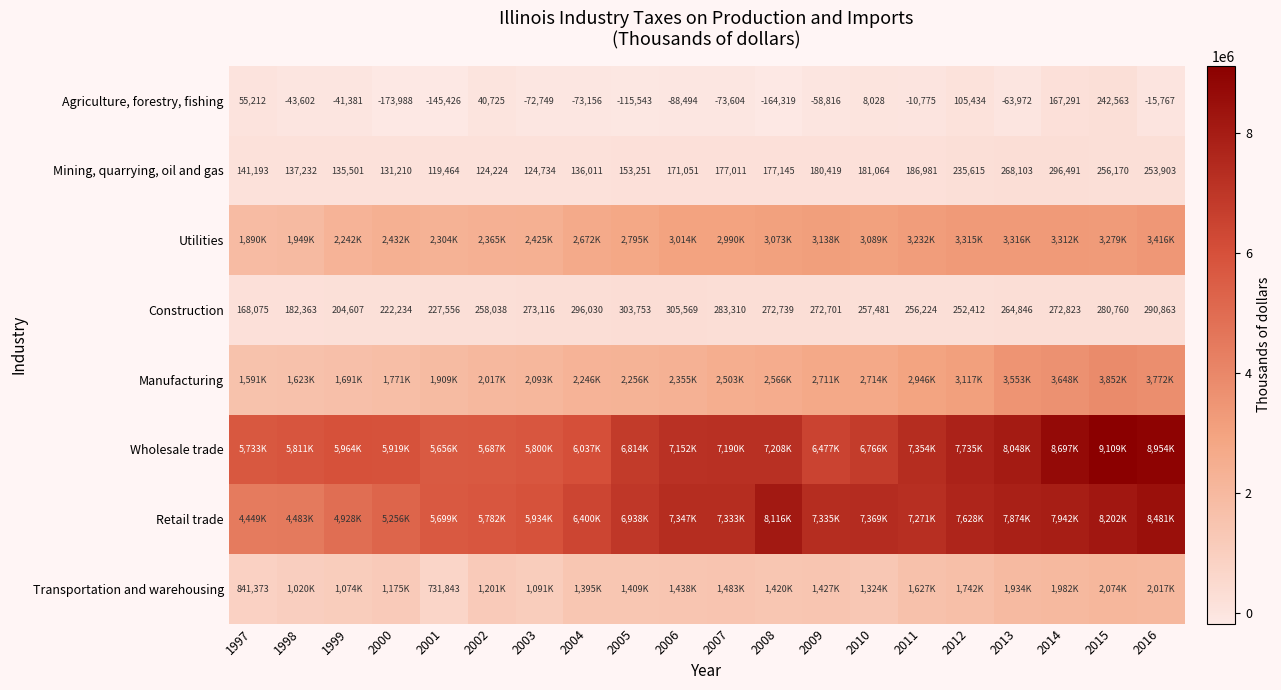

True or false: Mining, quarrying, oil and gas has a value of 153251 at 2005.

True